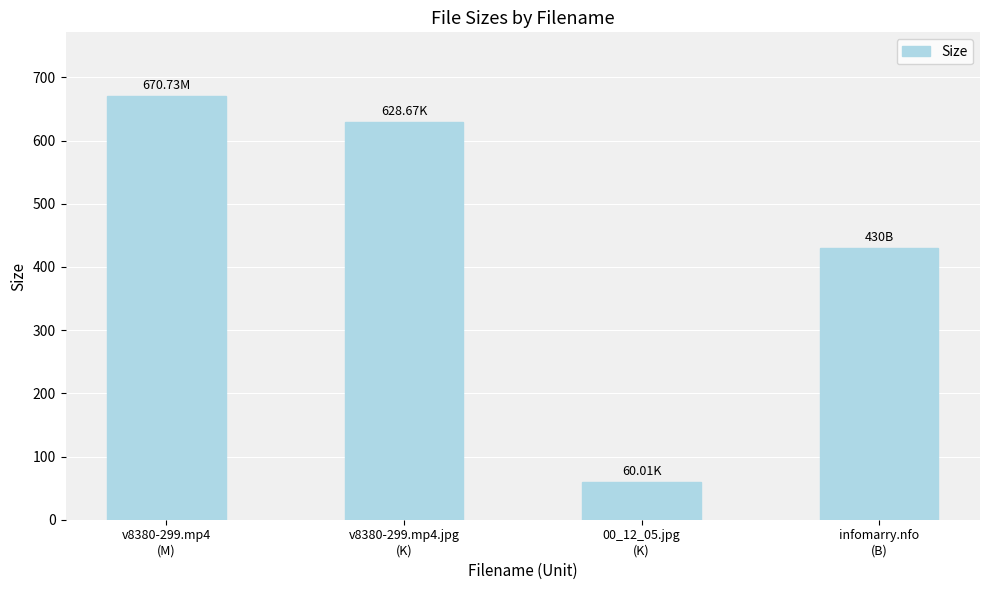

Which category has the lowest value across all series?

00_12_05.jpg
(K)